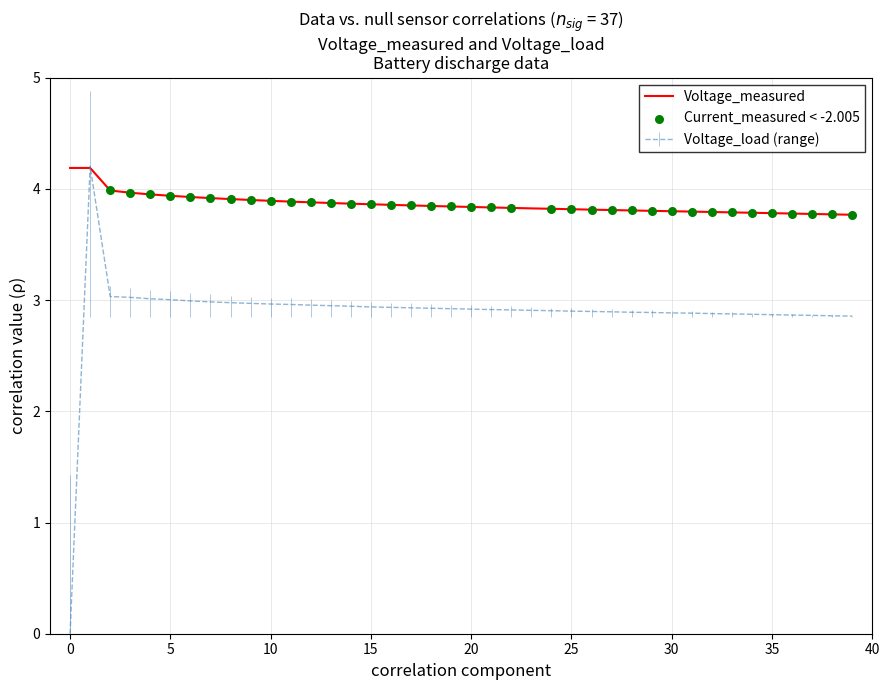

Which series has the largest total across all categories?

Voltage_measured